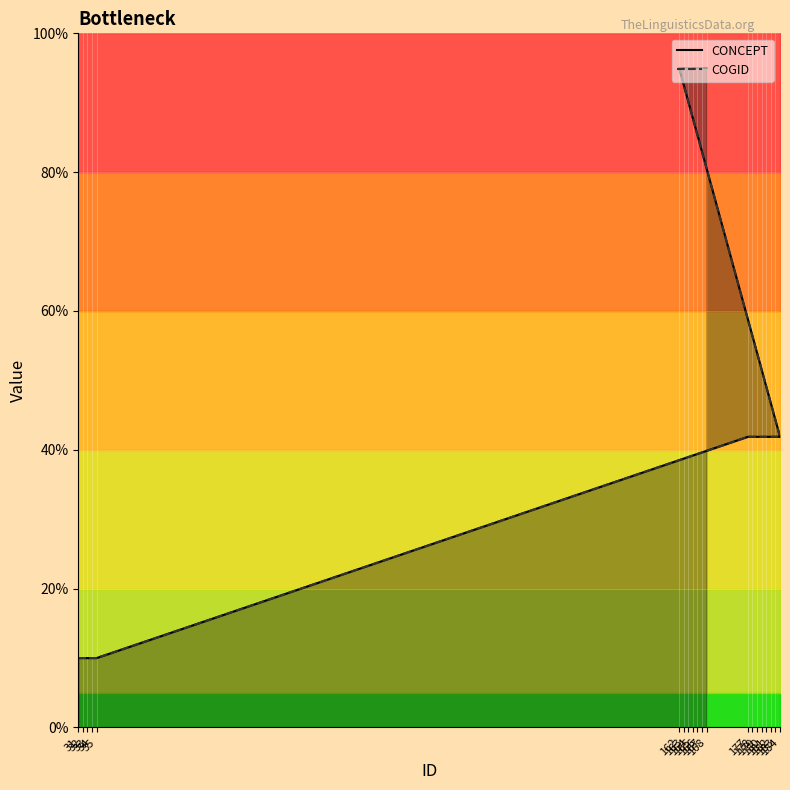

Rank the categories by COGID value from lowest to highest.

31, 32, 33, 34, 35, 177, 178, 179, 180, 181, 182, 183, 184, 162, 163, 164, 165, 166, 167, 168